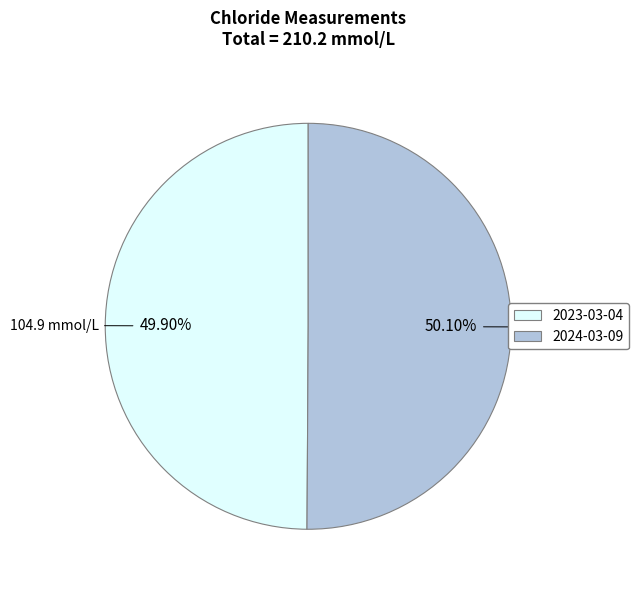

Is there a majority slice in this chart?

Yes